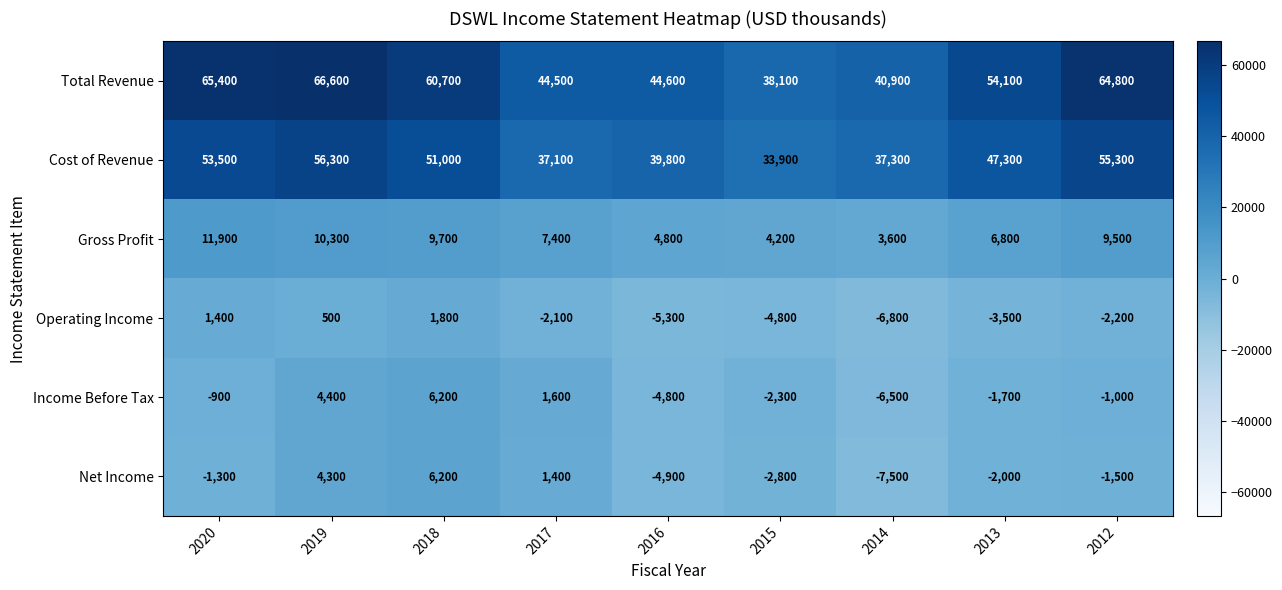

What is the difference between the highest and lowest values at 2013?

57600